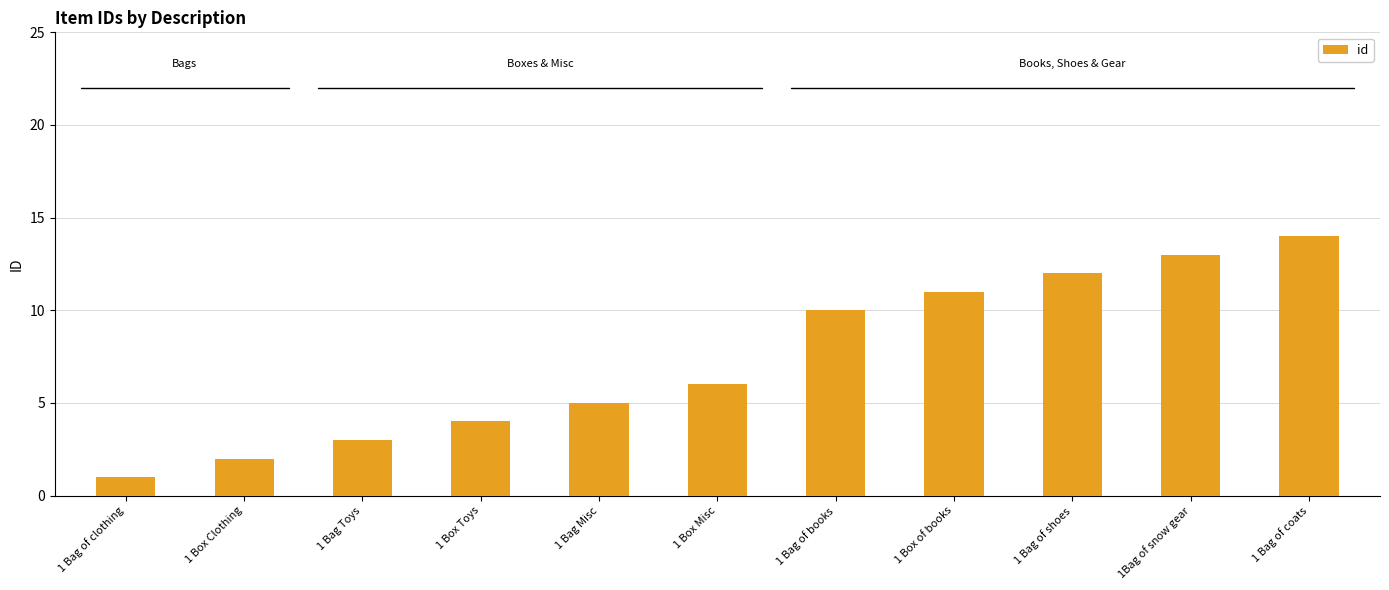

List the labels in order of value, largest first.

1 Bag of coats, 1Bag of snow gear, 1 Bag of shoes, 1 Box of books, 1 Bag of books, 1 Box Misc, 1 Bag Misc, 1 Box Toys, 1 Bag Toys, 1 Box Clothing, 1 Bag of clothing